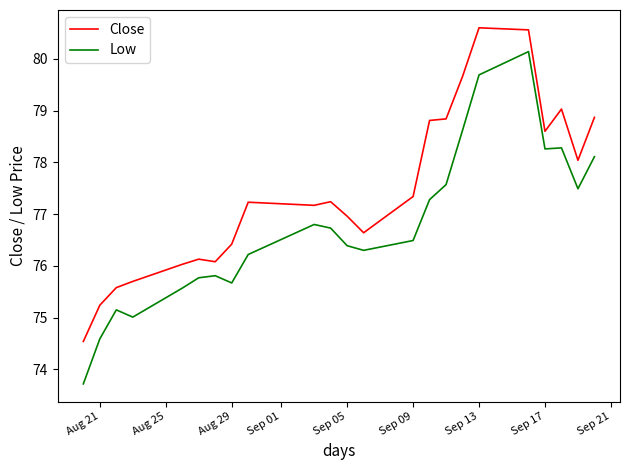

What is the minimum value shown in the chart?

73.7